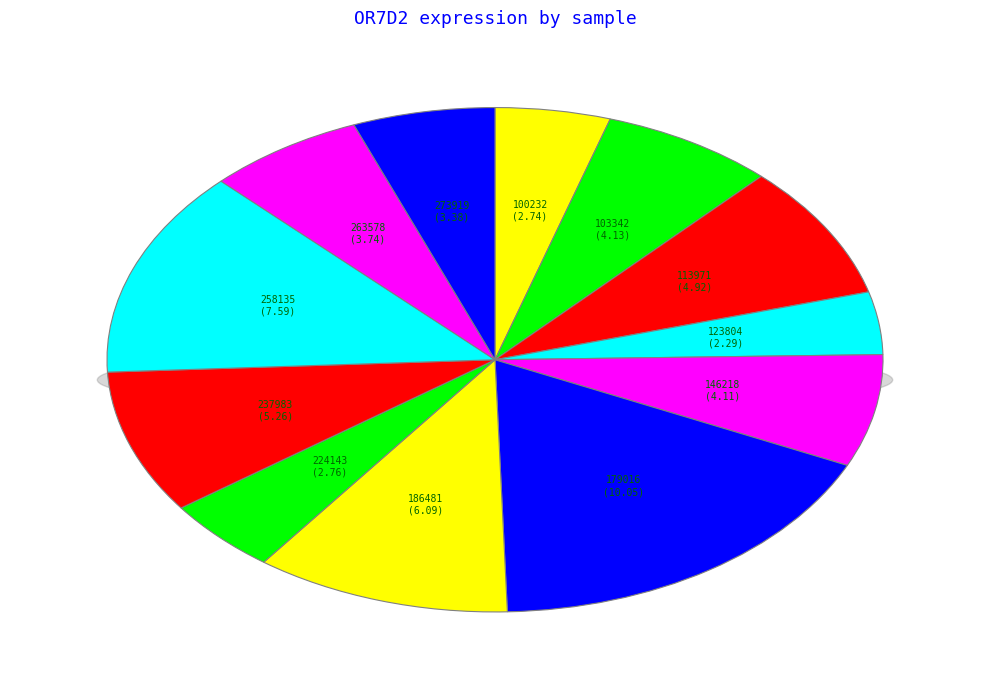

How many slices are in this pie chart?

12